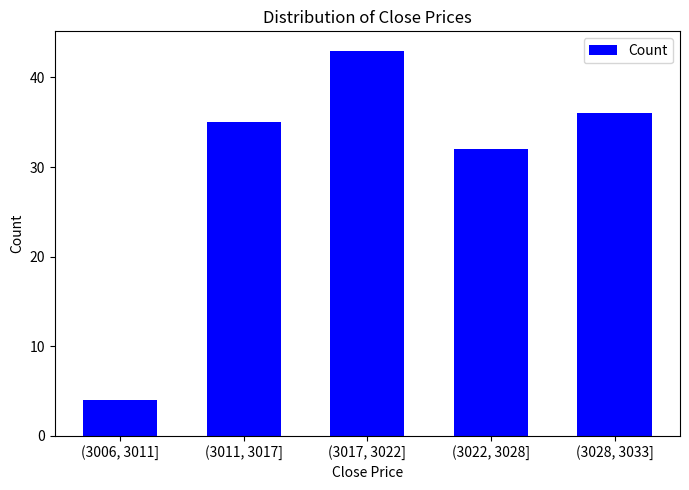

Reading left to right, list all the values displayed in this chart.

(3006, 3011]=4	(3011, 3017]=35	(3017, 3022]=43	(3022, 3028]=32	(3028, 3033]=36